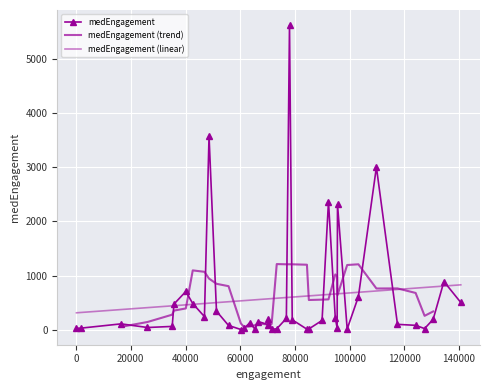

Reading left to right, list all the values displayed in this chart.

51323=343.5	70340=206.0	127412=23.0	134=28.0	78021=5614.0	1900=32.0	63475=130.0	26094=43.0	92271=2364.0	70189=96.5	40111=707.0	103207=611.0	71489=9.0	76870=211.0	35129=63.0	84392=12.0	48598=3568.0	94761=218.0	79018=185.0	16436=110.0	109794=2998.5	61411=25.0	124136=83.0	85092=16.0	140648=504.0	66622=152.0	117502=101.0	134481=890.0	46916=244.0	95570=2312.5	60248=6.0	55722=81.0	65357=16.0	130544=193.5	89922=173.0	95436=36.0	42642=484.5	73356=19.0	35762=474.0	99107=16.0